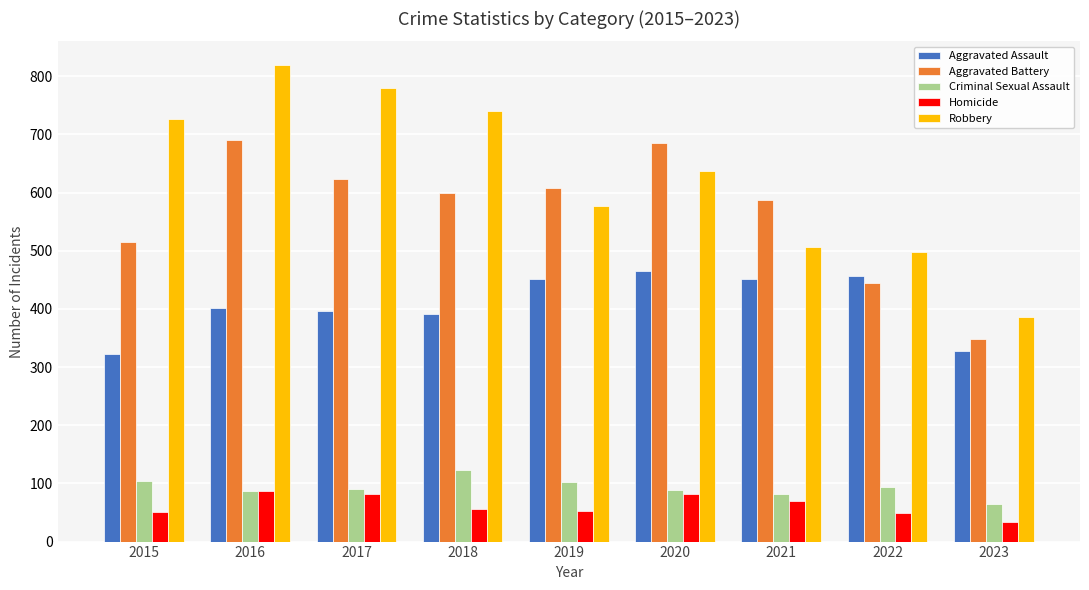

Which series has the widest spread of values?

Robbery